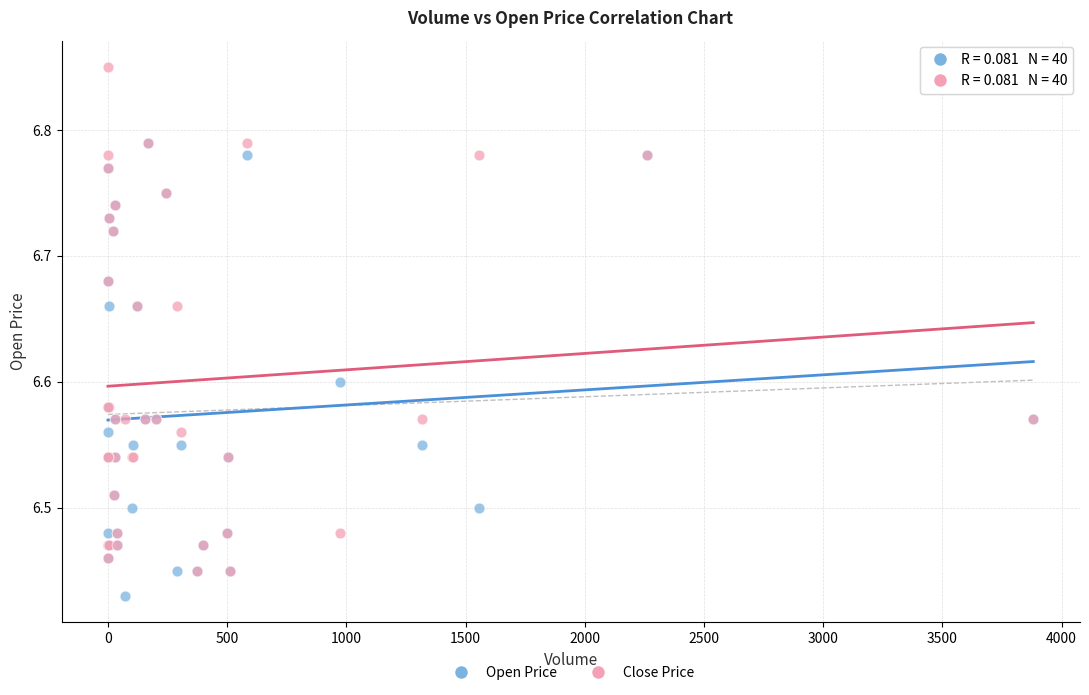

Which series has the widest spread of Y values?

Close Price